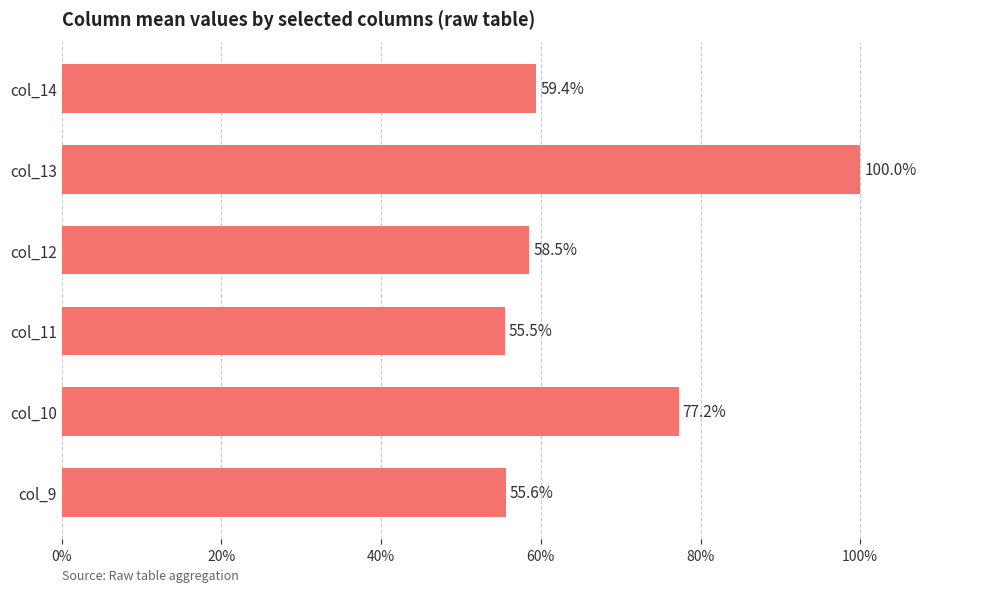

What is the ratio of the value at col_10 to the value at col_9?

1.4